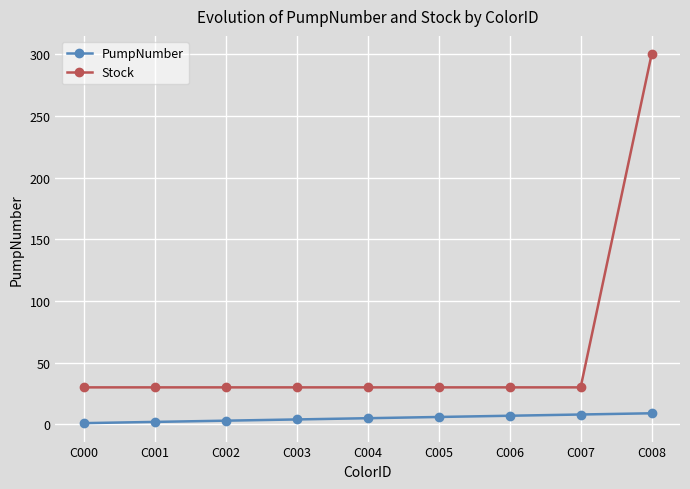

What are all the series names shown in the legend?

PumpNumber, Stock